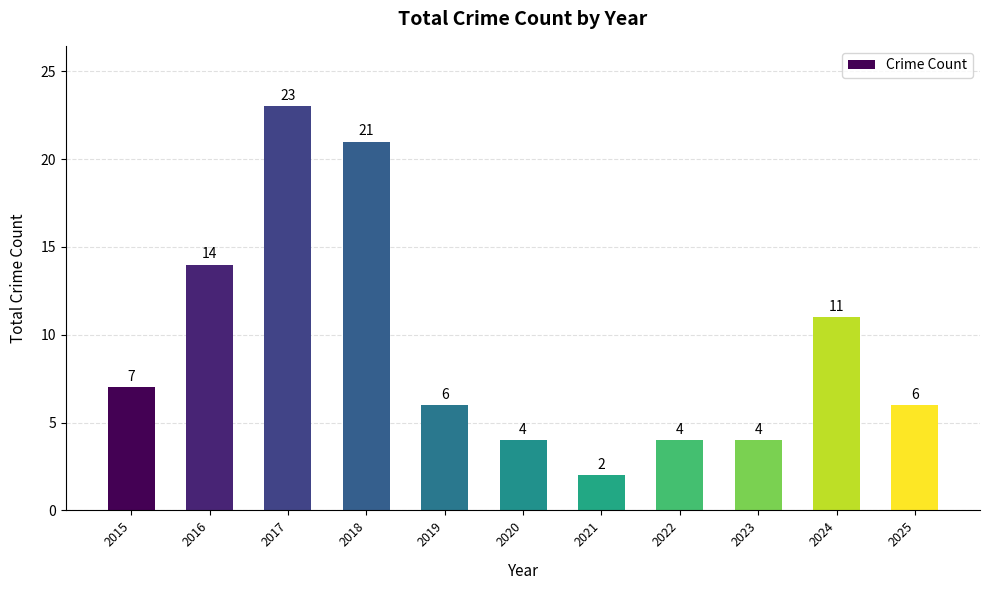

Reading right to left, list all the values displayed in this chart.

6	11	4	4	2	4	6	21	23	14	7